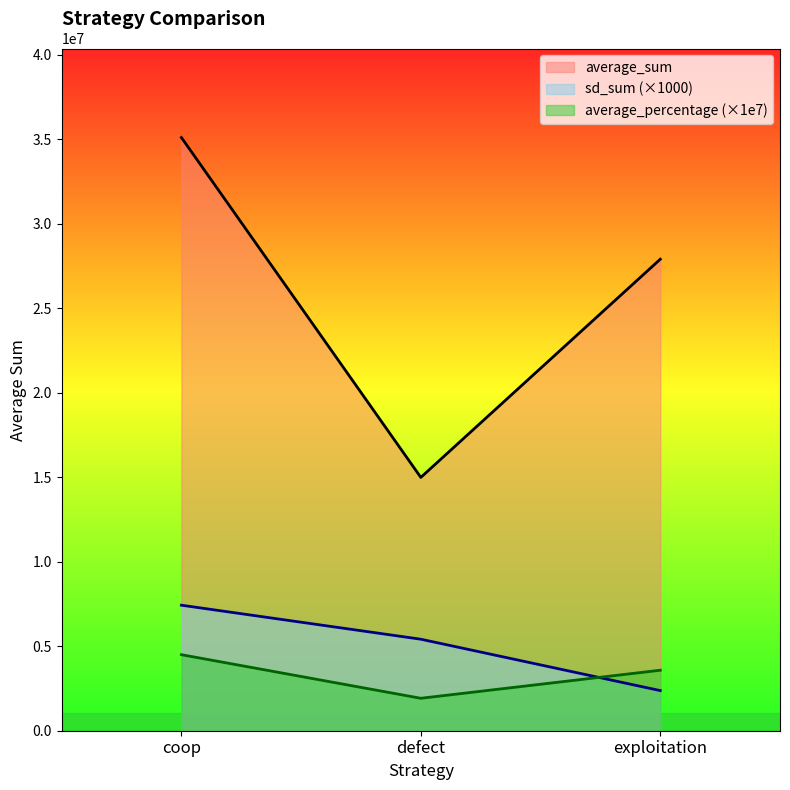

Rank the series by their maximum value, from highest to lowest.

average_sum, sd_sum (×1000), average_percentage (×1e7)